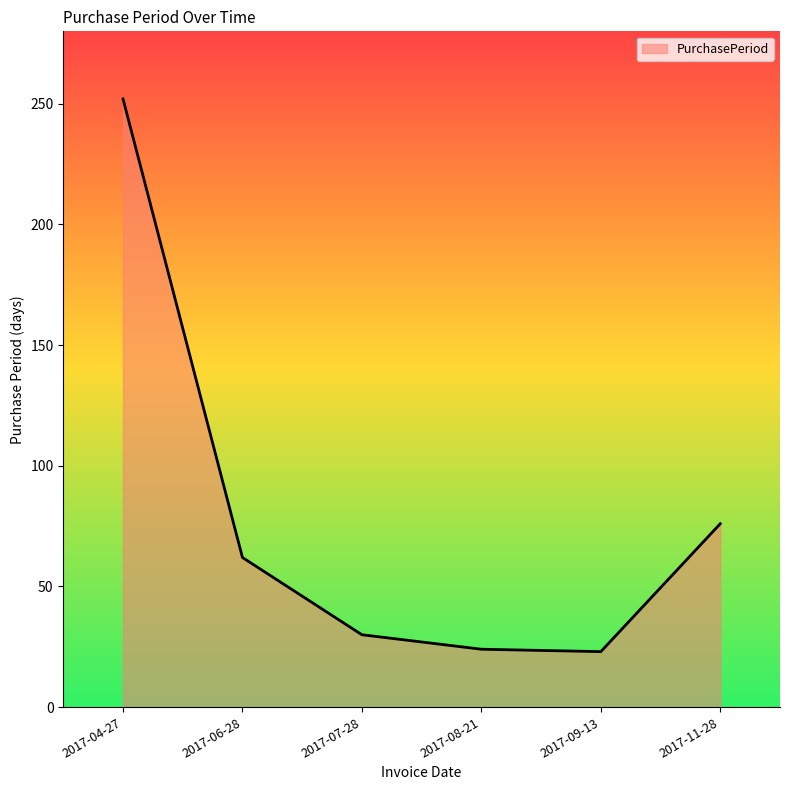

How many categories are shown in the chart?

6